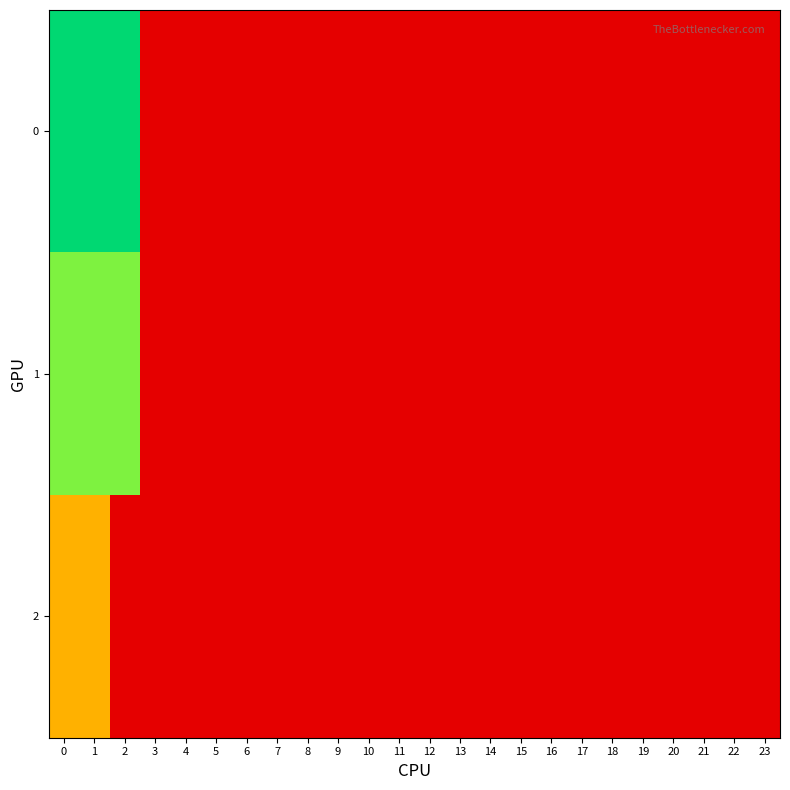

Reading right to left, extract all data points from this chart.

0: 23=0.0	22=0.0	21=0.0	20=0.0	19=0.0	18=0.0	17=0.0	16=0.0	15=0.0	14=0.0	13=0.0	12=0.0	11=0.0	10=0.0	9=0.0	8=0.0	7=0.0	6=0.0	5=0.0	4=0.0	3=0.0	2=32.5	1=32.5	0=32.5
1: 23=0.0	22=0.0	21=0.0	20=0.0	19=0.0	18=0.0	17=0.0	16=0.0	15=0.0	14=0.0	13=0.0	12=0.0	11=0.0	10=0.0	9=0.0	8=0.0	7=0.0	6=0.0	5=0.0	4=0.0	3=0.0	2=19.5	1=19.5	0=19.5
2: 23=0.0	22=0.0	21=0.0	20=0.0	19=0.0	18=0.0	17=0.0	16=0.0	15=0.0	14=0.0	13=0.0	12=0.0	11=0.0	10=0.0	9=0.0	8=0.0	7=0.0	6=0.0	5=0.0	4=0.0	3=0.0	2=0.0	1=13.0	0=13.0